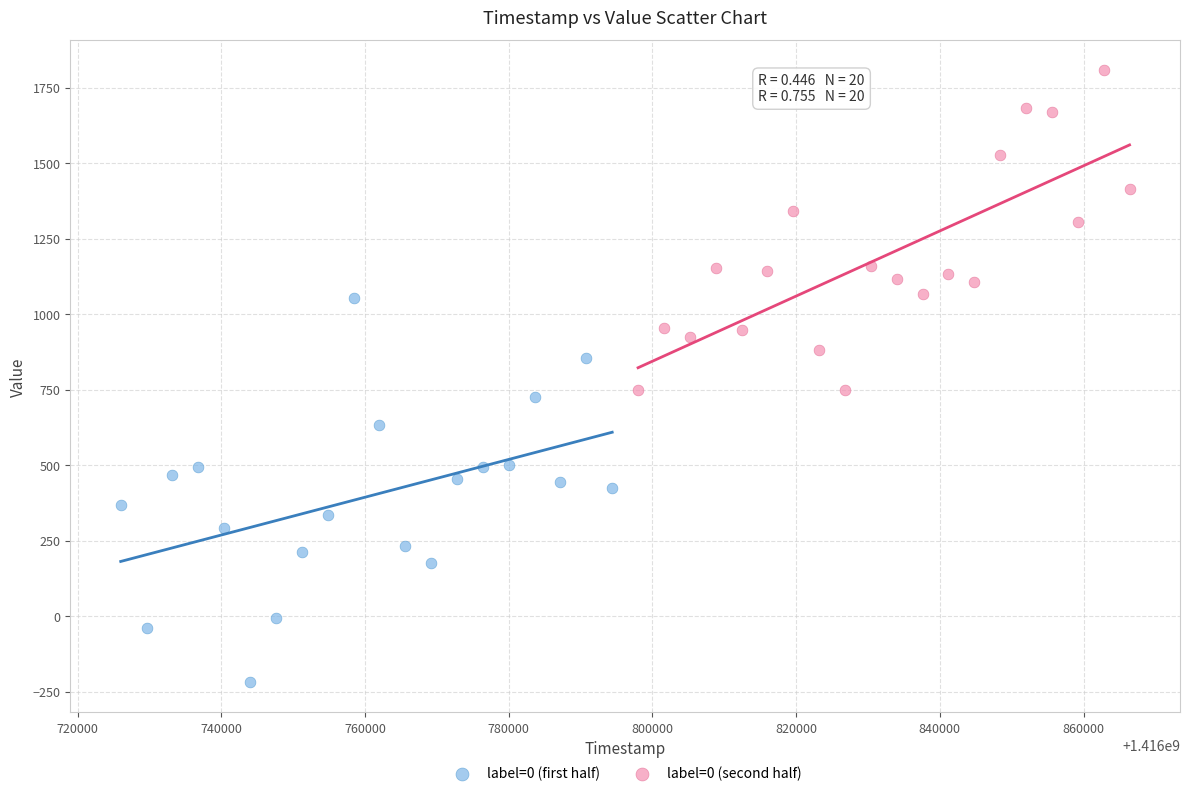

What are all the series names shown in the legend?

label=0 (first half), label=0 (second half)